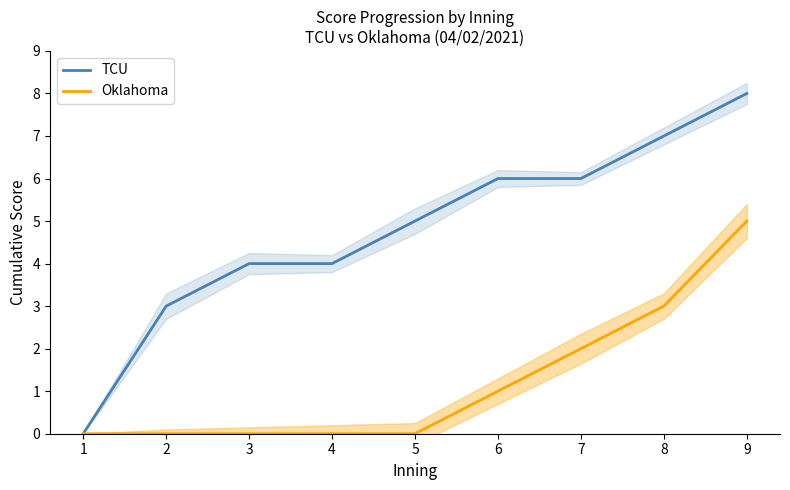

What is the average value of the TCU series?

5